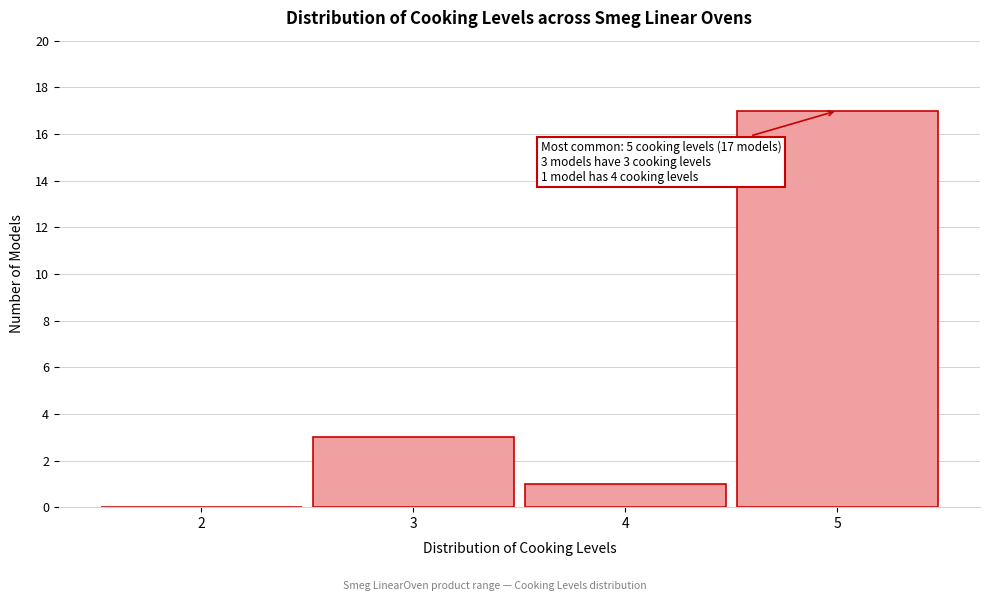

Reading right to left, extract all data points from this chart.

5=17	4=1	3=3	2=0